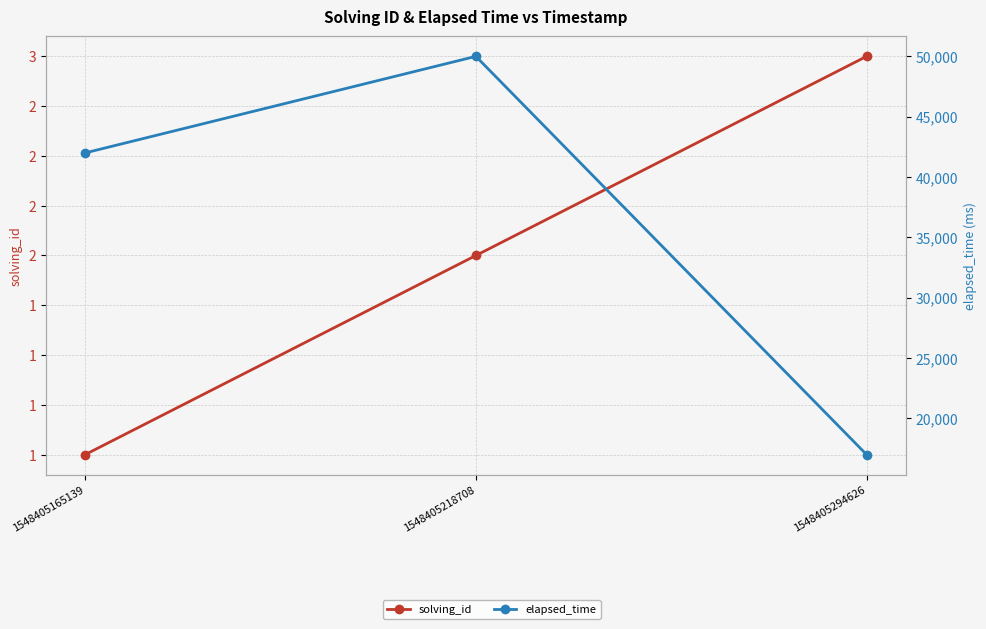

How many solving_id values are between 1 and 3?

3